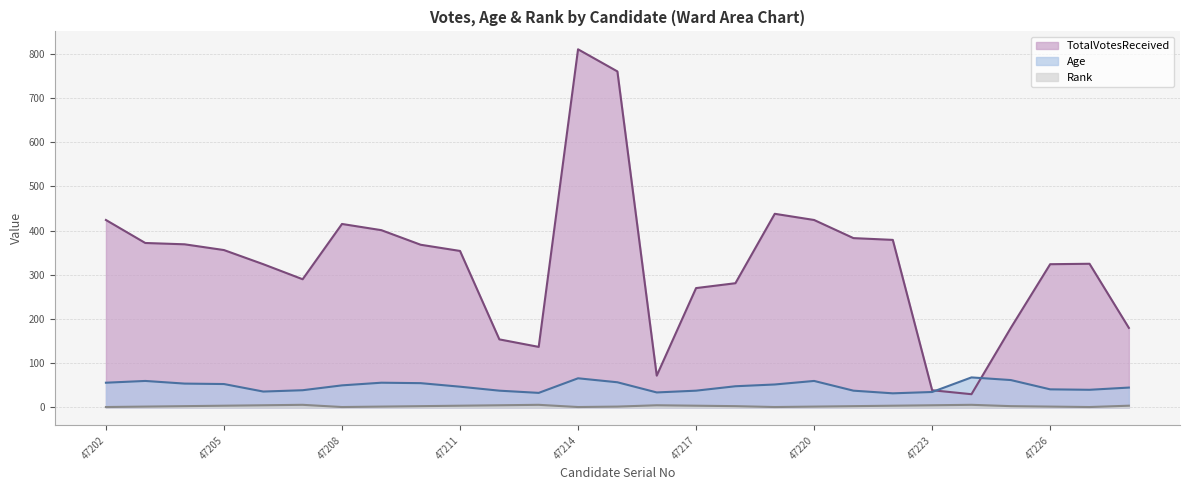

Where is the first local minimum for Age?

47206